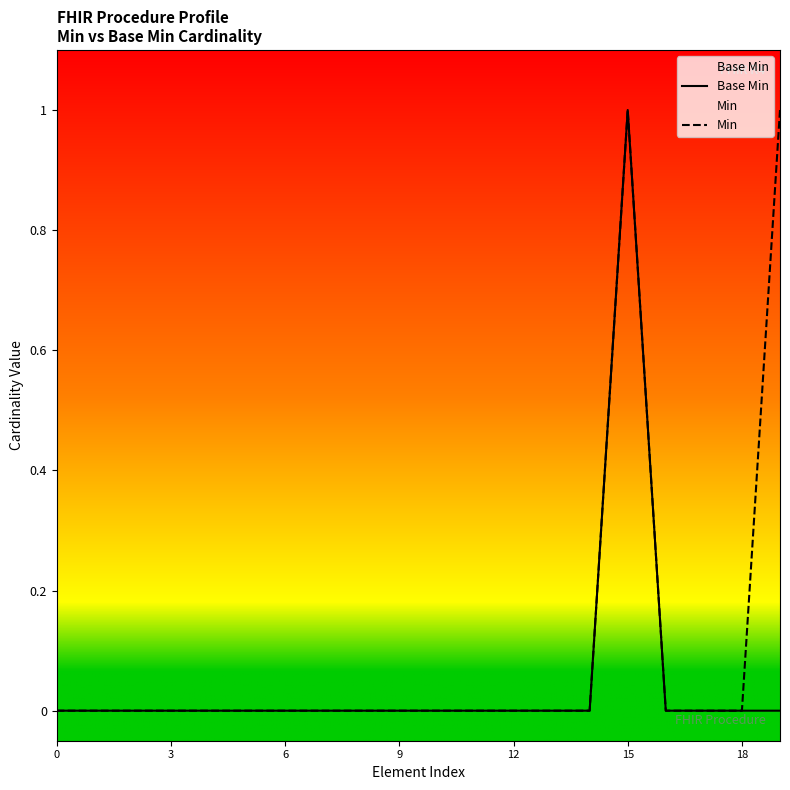

True or false: Base Min and Min cross at least once.

False